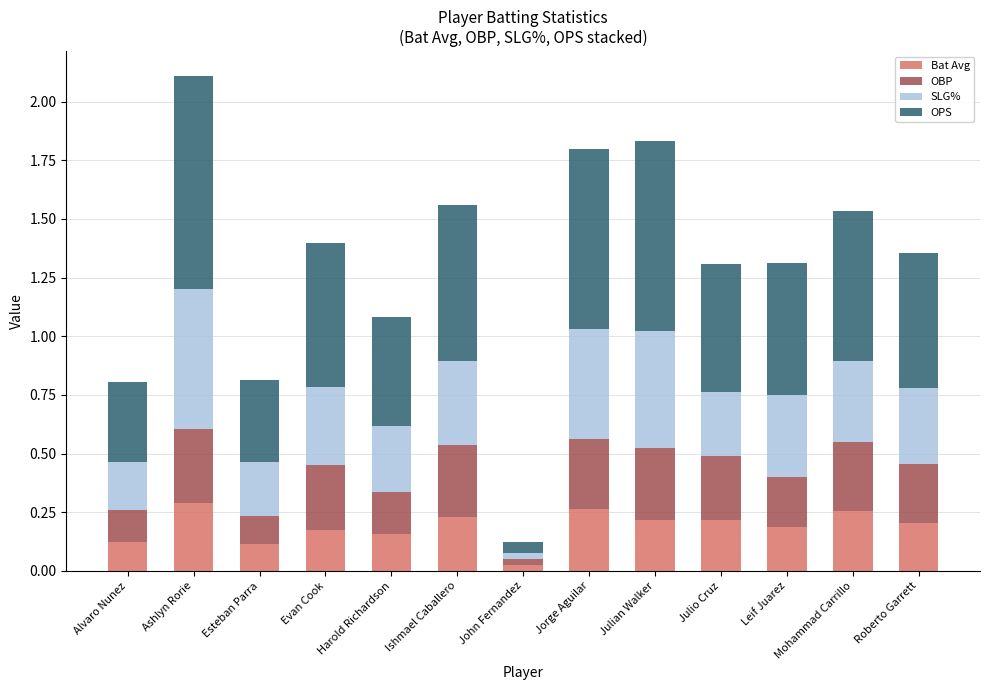

How many categories are shown in the chart?

13